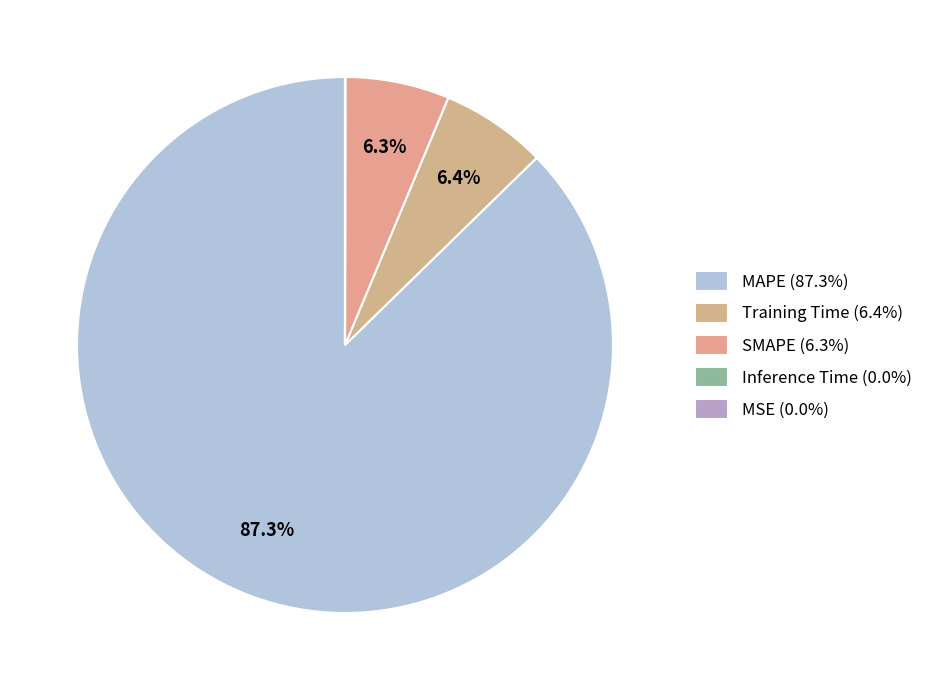

Is Training Time the majority of the pie?

No